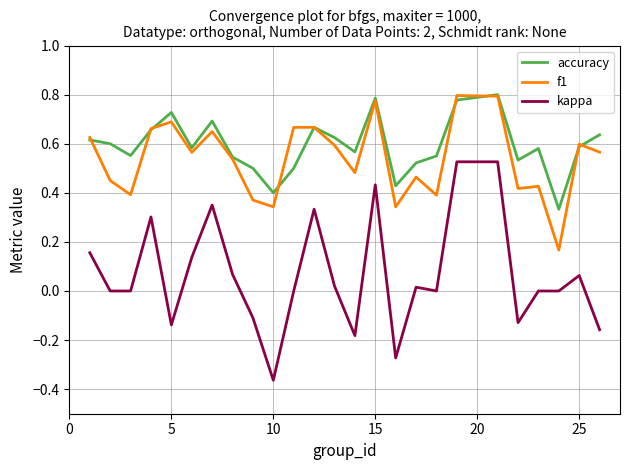

What are all the series names shown in the legend?

accuracy, f1, kappa